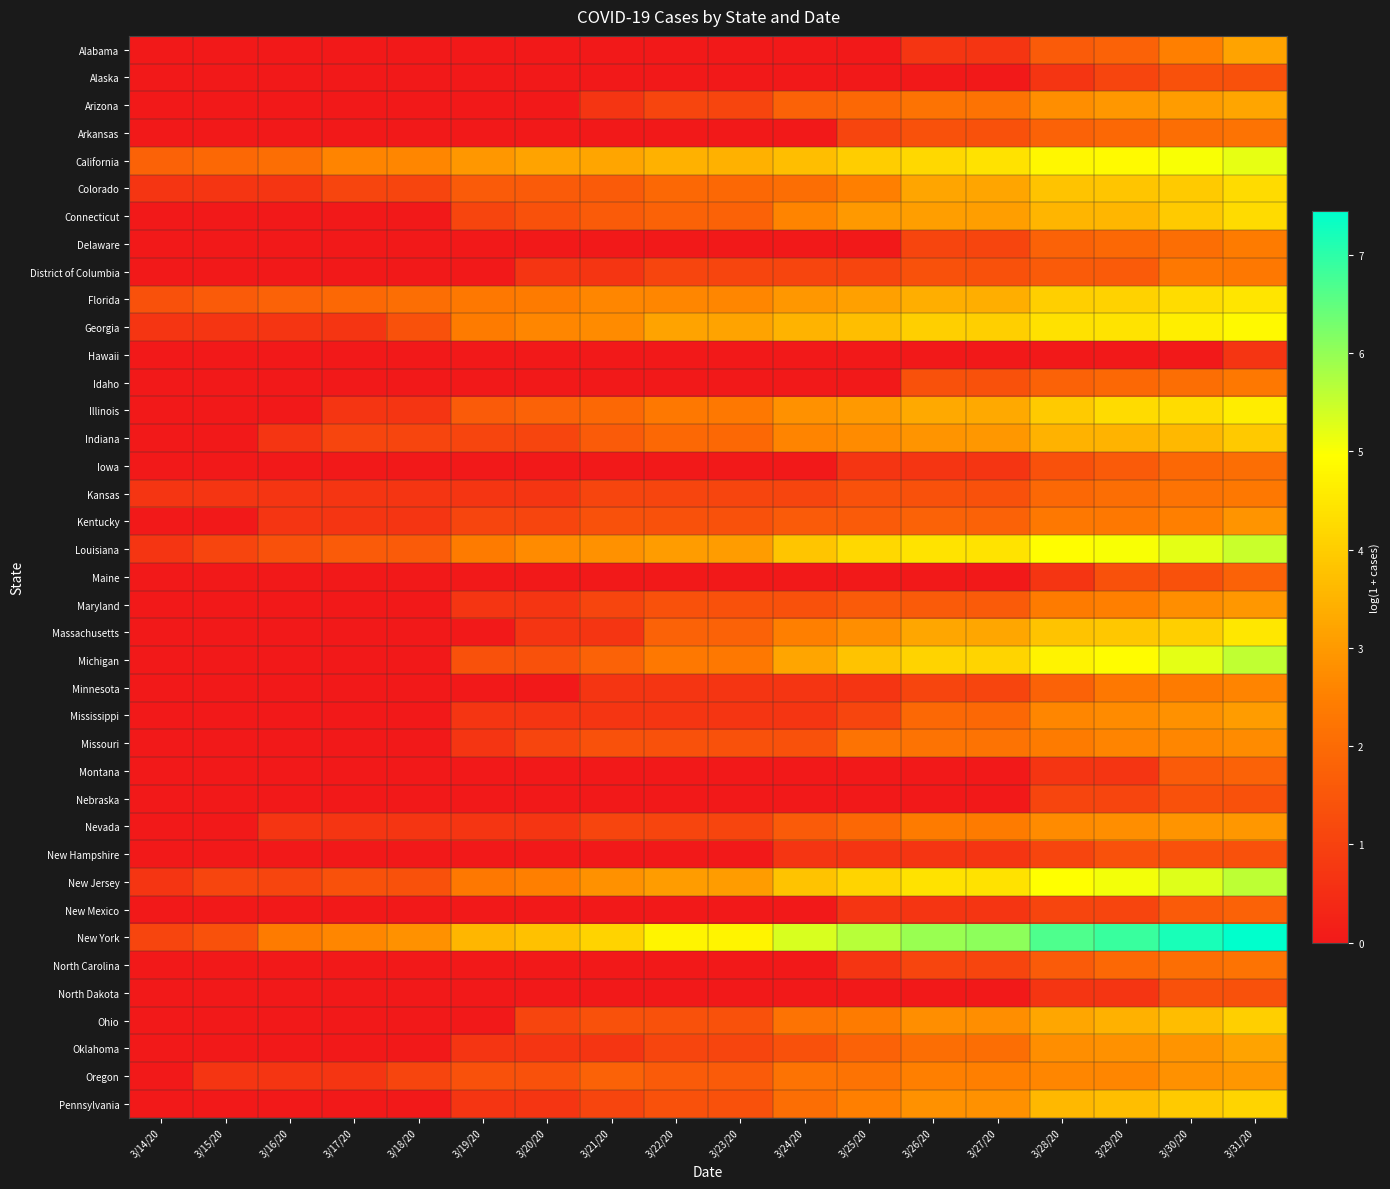

What is the total value across all series at 3/19/20?

30.0